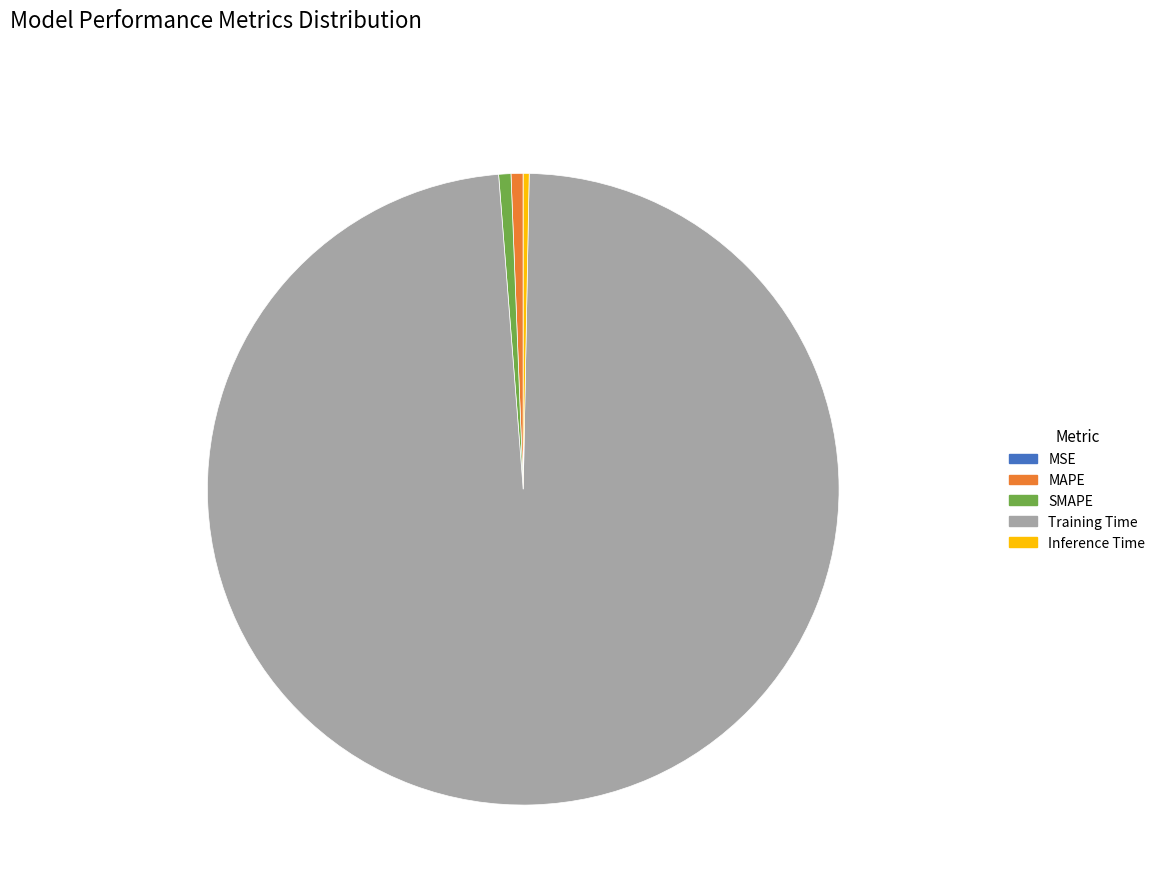

Combined, do SMAPE and MAPE account for over 50%?

No